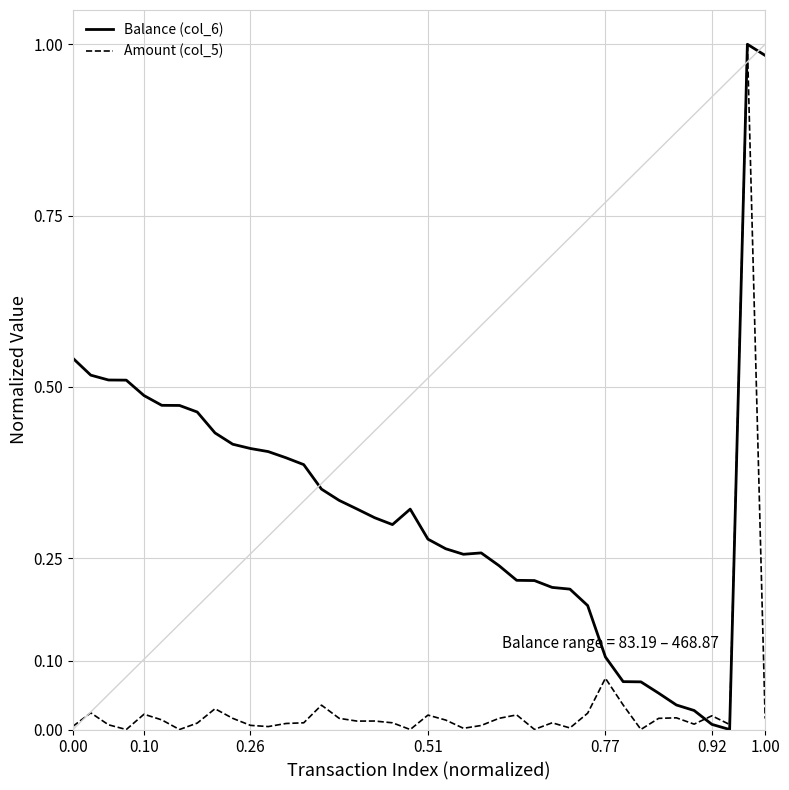

How many values in the Balance (col_6) series exceed 0?

39